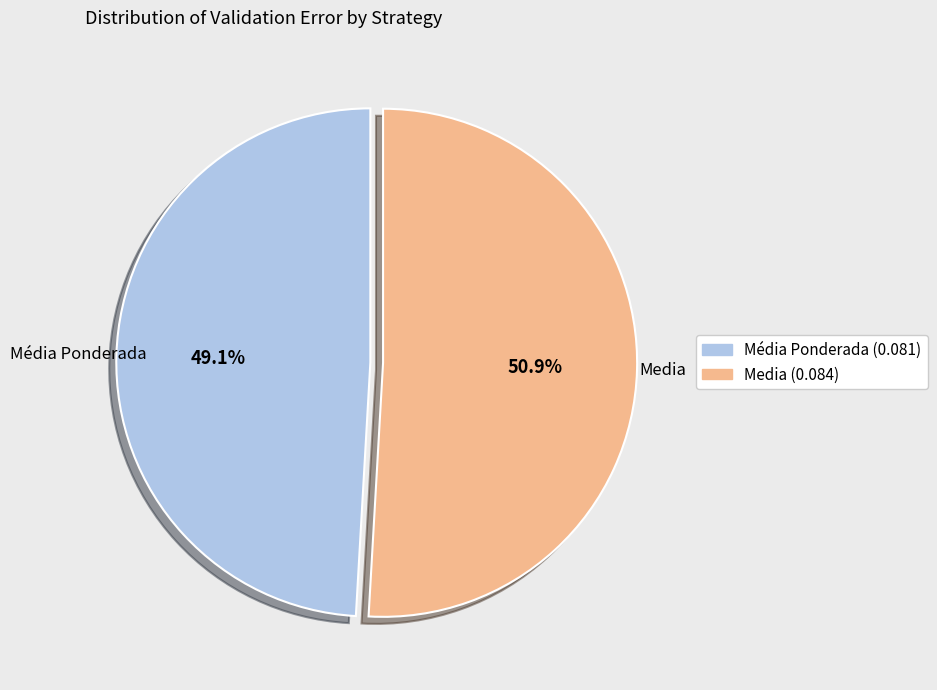

What is the smallest slice in the pie chart?

Média Ponderada